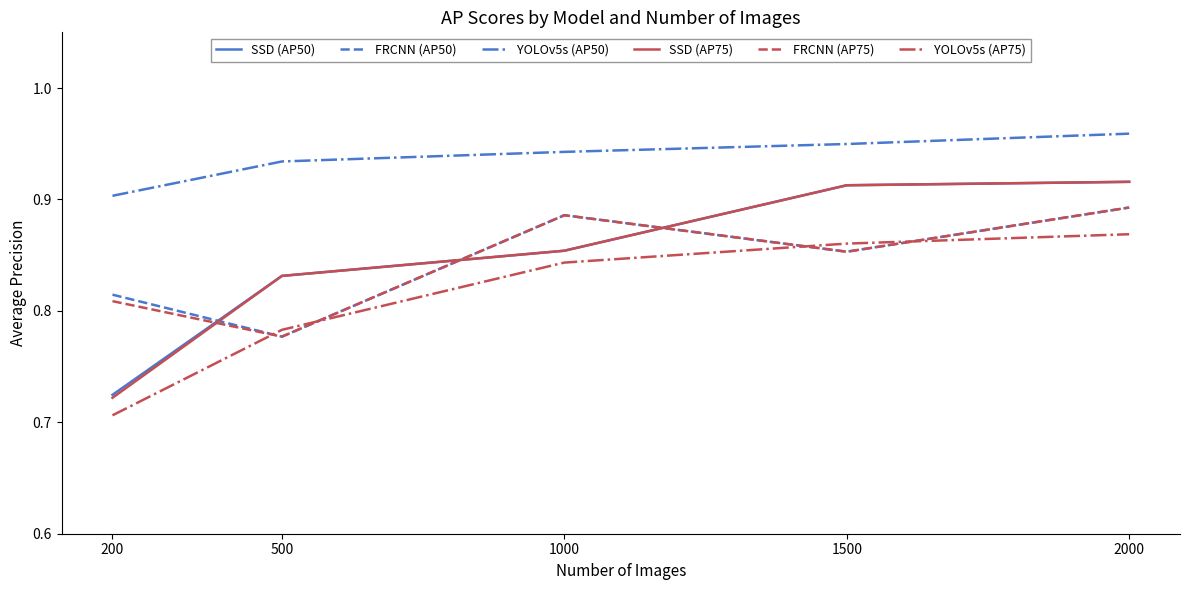

What is the total value across all series at 2000?

5.4